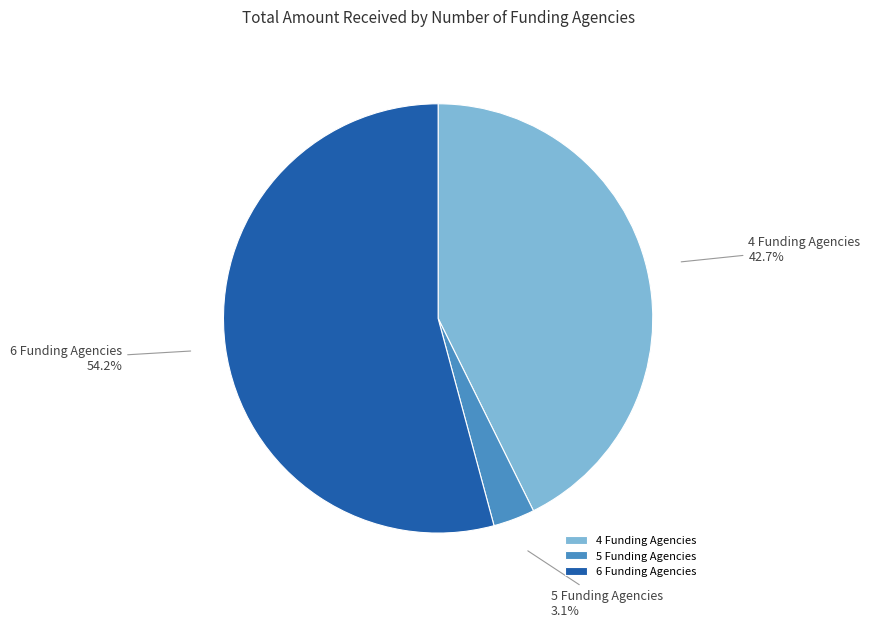

Which slice is the smallest?

5 Funding Agencies